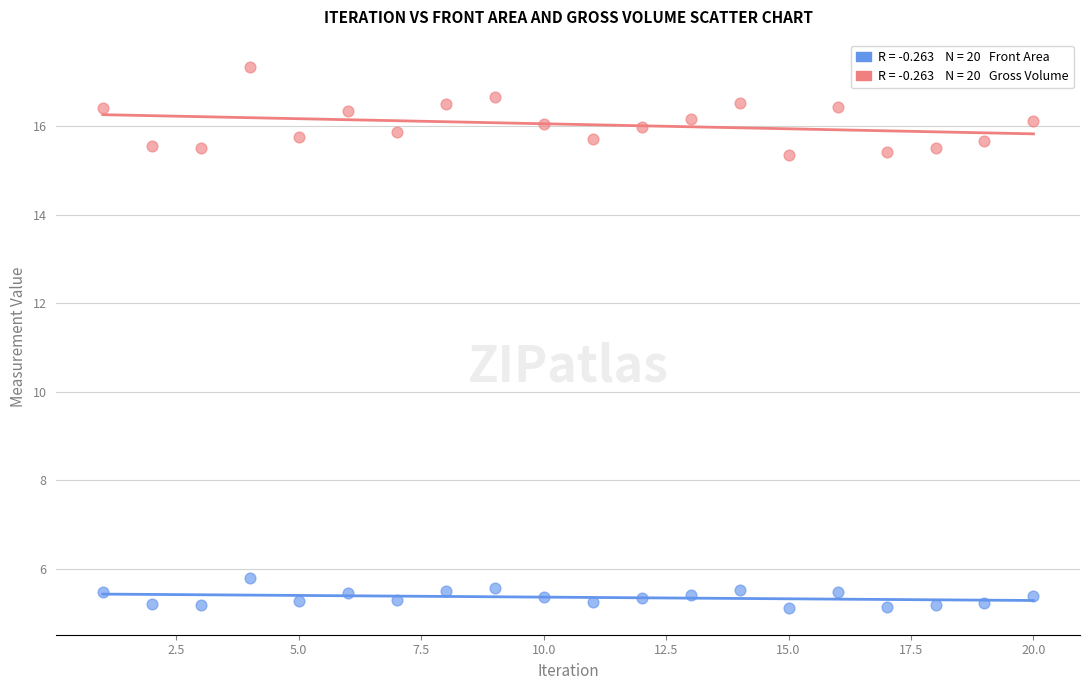

Across all data points, what is the range of X values (max minus min)?

19.0